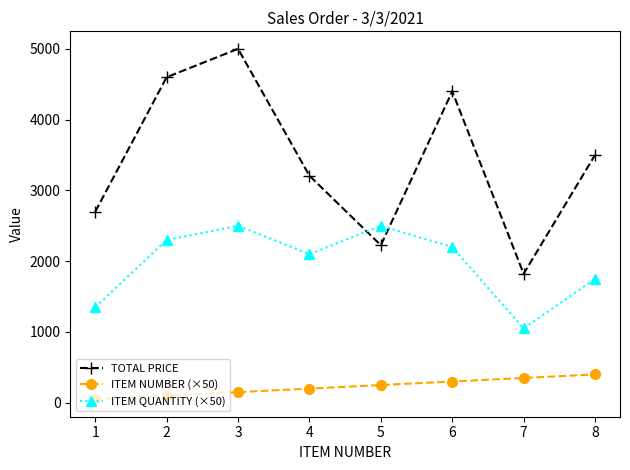

The value of TOTAL PRICE at 3 is 5000.0. True or false?

True